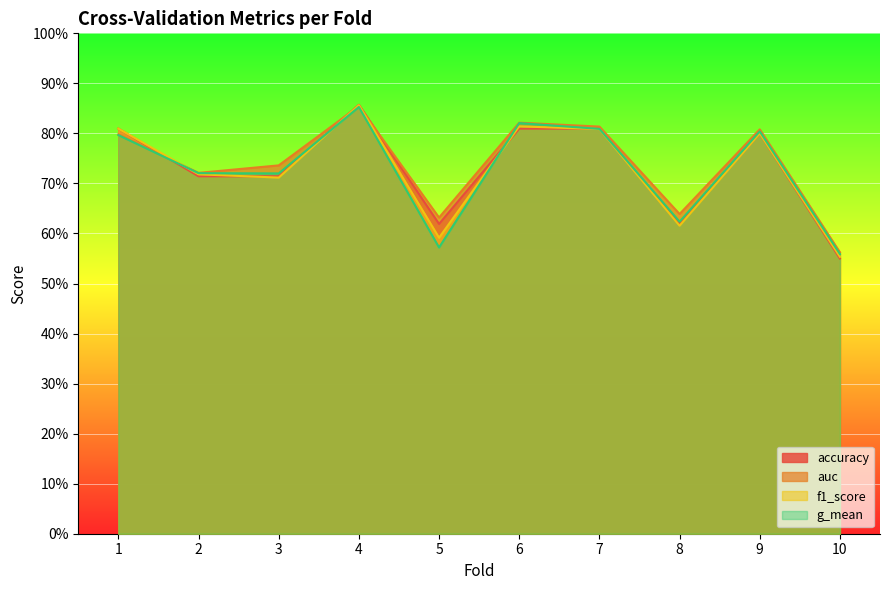

How many interior local valleys does the f1_score series have?

3